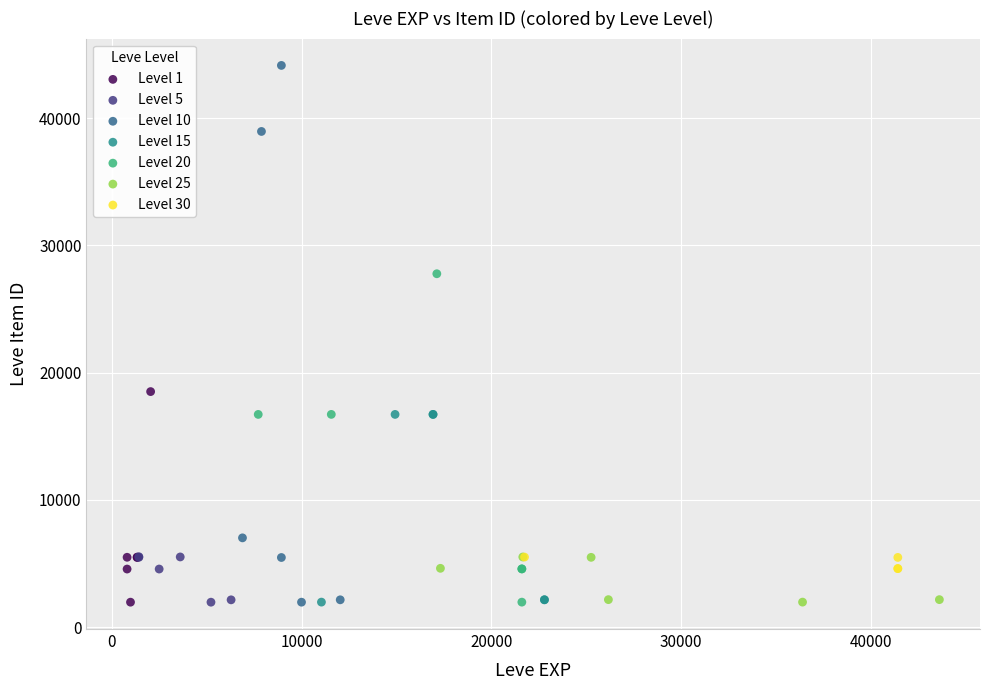

Which series contains the highest Y value?

Level 10